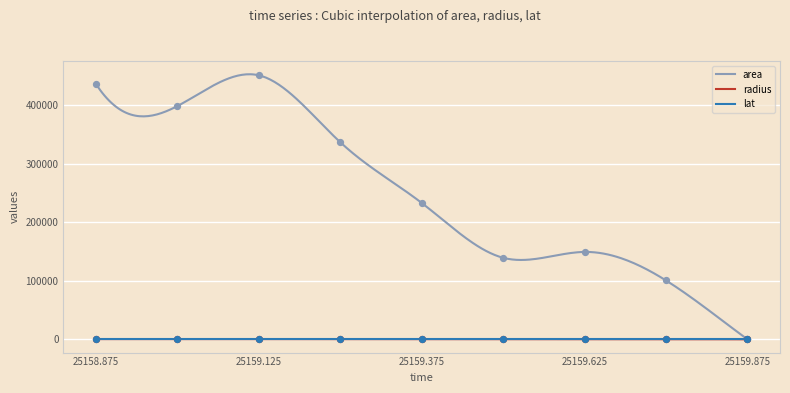

Which series reaches the minimum Y coordinate?

area